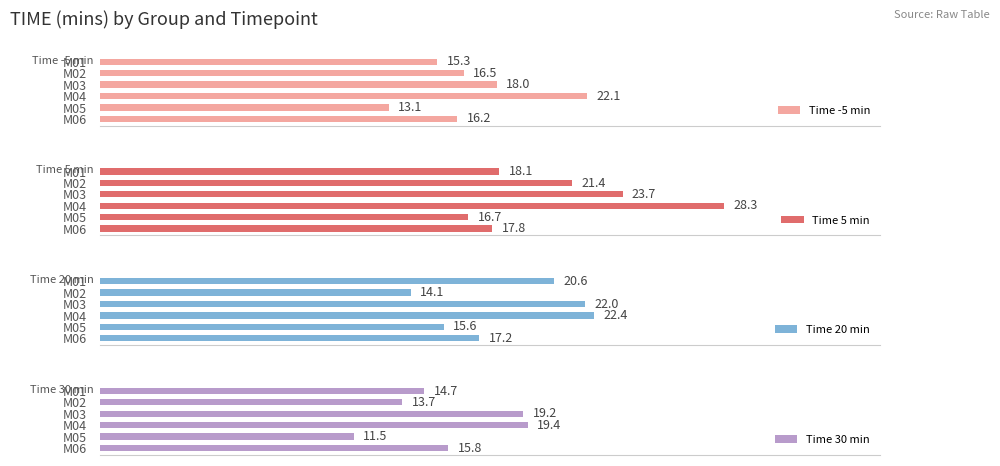

At which label is Time -5 min closest to 17?

M02